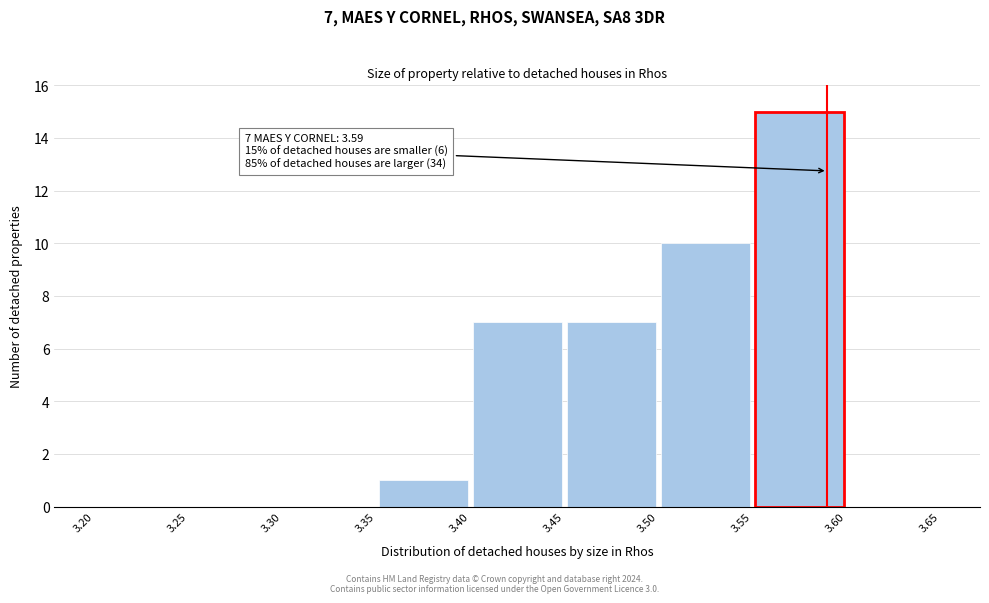

Which range on the x-axis has the tallest bar?

3.55 to 3.60